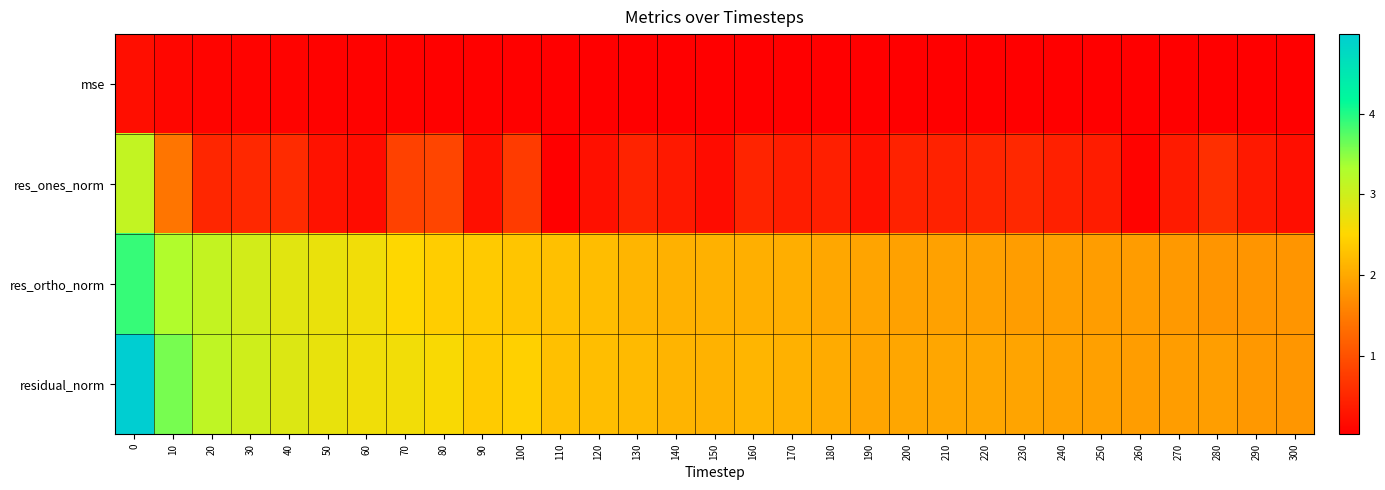

Rank the series by their maximum value, from highest to lowest.

residual_norm, res_ortho_norm, res_ones_norm, mse